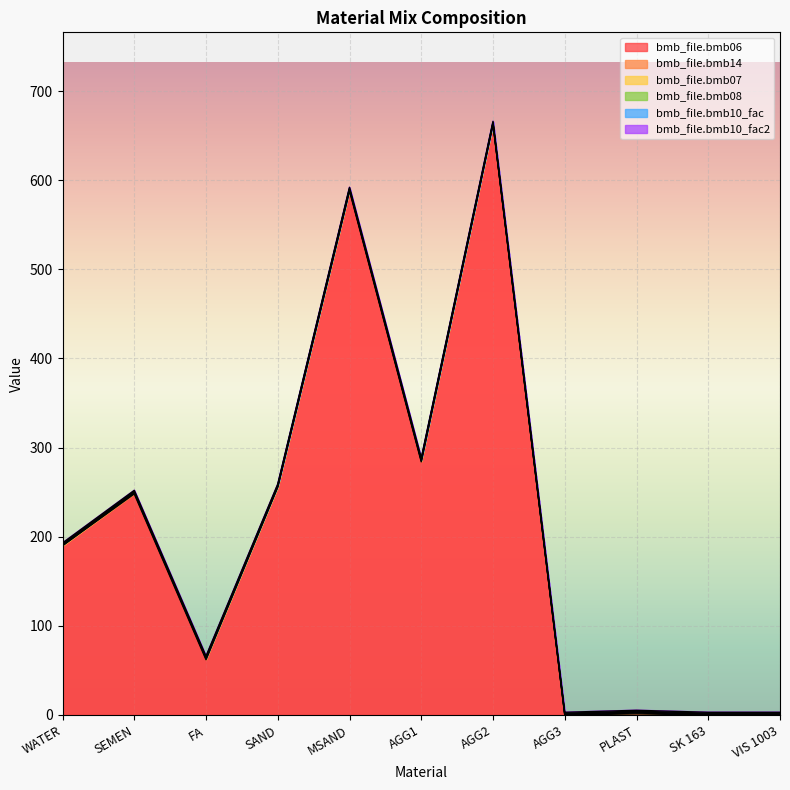

True or false: bmb_file.bmb14 and bmb_file.bmb08 intersect in this chart.

False